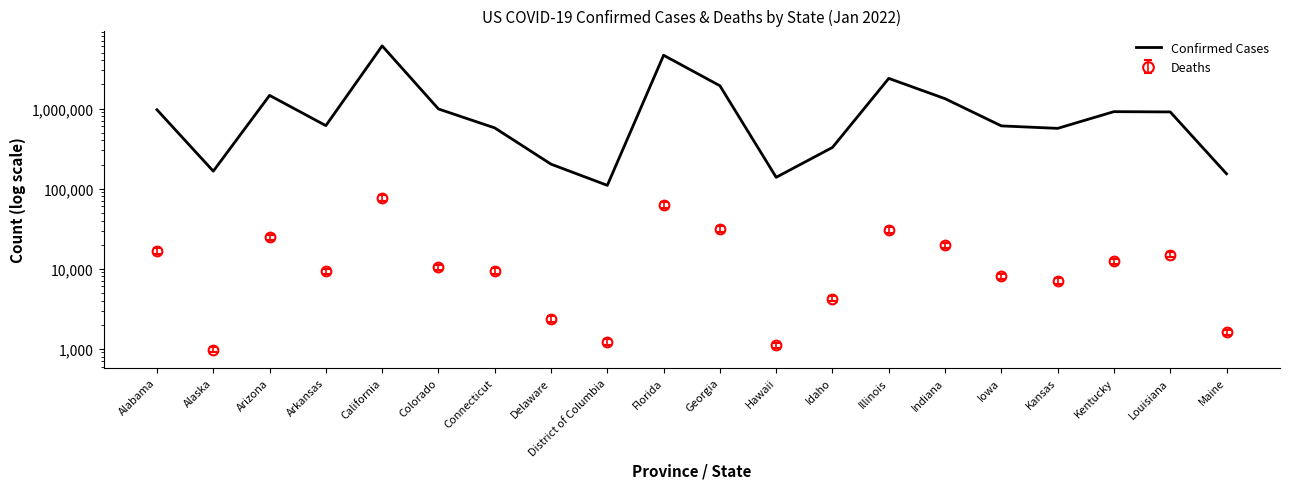

Count the number of values greater than 908428.

9